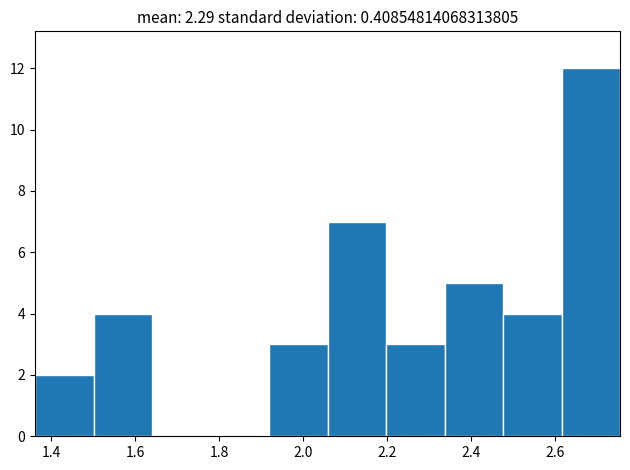

Reading left to right, list every bar in this chart as the range it spans on the x-axis followed by its height. Neither the bar edges nor the heights are printed on the chart, so give them approximately, as read against the axes.

1.36 to 1.50: 2
1.50 to 1.64: 4
1.64 to 1.78: 0
1.78 to 1.92: 0
1.92 to 2.06: 3
2.06 to 2.20: 7
2.20 to 2.34: 3
2.34 to 2.48: 5
2.48 to 2.62: 4
2.62 to 2.76: 12